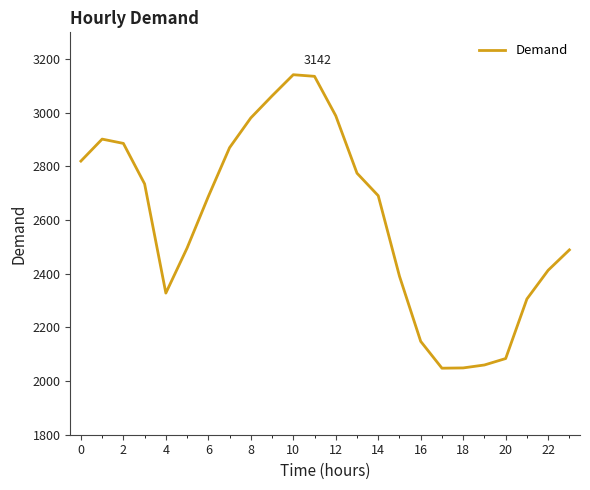

What is the difference between the maximum and minimum values?

1094